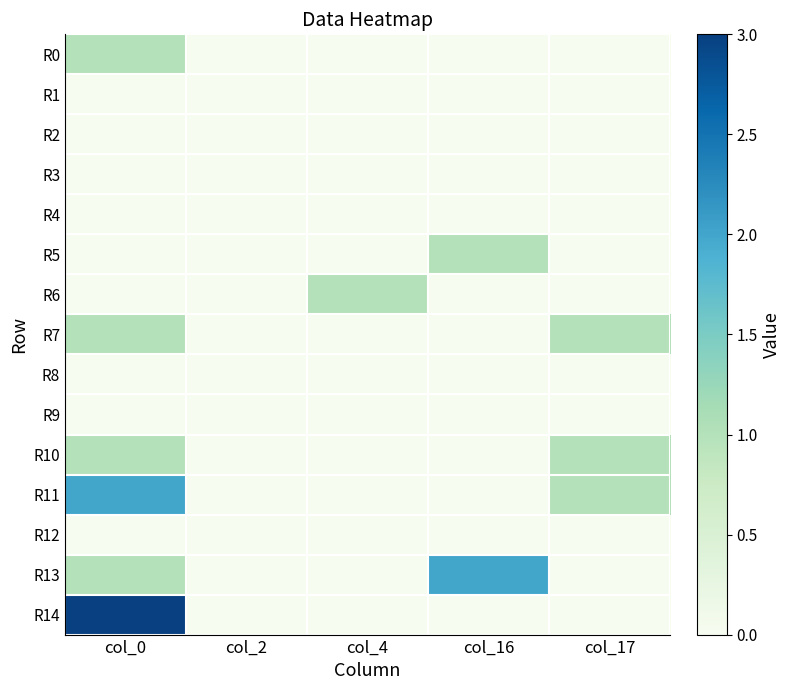

Reading left to right, what are all the values shown in this chart?

R0: col_0=1	col_2=0	col_4=0	col_16=0	col_17=0
R1: col_0=0	col_2=0	col_4=0	col_16=0	col_17=0
R2: col_0=0	col_2=0	col_4=0	col_16=0	col_17=0
R3: col_0=0	col_2=0	col_4=0	col_16=0	col_17=0
R4: col_0=0	col_2=0	col_4=0	col_16=0	col_17=0
R5: col_0=0	col_2=0	col_4=0	col_16=1	col_17=0
R6: col_0=0	col_2=0	col_4=1	col_16=0	col_17=0
R7: col_0=1	col_2=0	col_4=0	col_16=0	col_17=1
R8: col_0=0	col_2=0	col_4=0	col_16=0	col_17=0
R9: col_0=0	col_2=0	col_4=0	col_16=0	col_17=0
R10: col_0=1	col_2=0	col_4=0	col_16=0	col_17=1
R11: col_0=2	col_2=0	col_4=0	col_16=0	col_17=1
R12: col_0=0	col_2=0	col_4=0	col_16=0	col_17=0
R13: col_0=1	col_2=0	col_4=0	col_16=2	col_17=0
R14: col_0=3	col_2=0	col_4=0	col_16=0	col_17=0